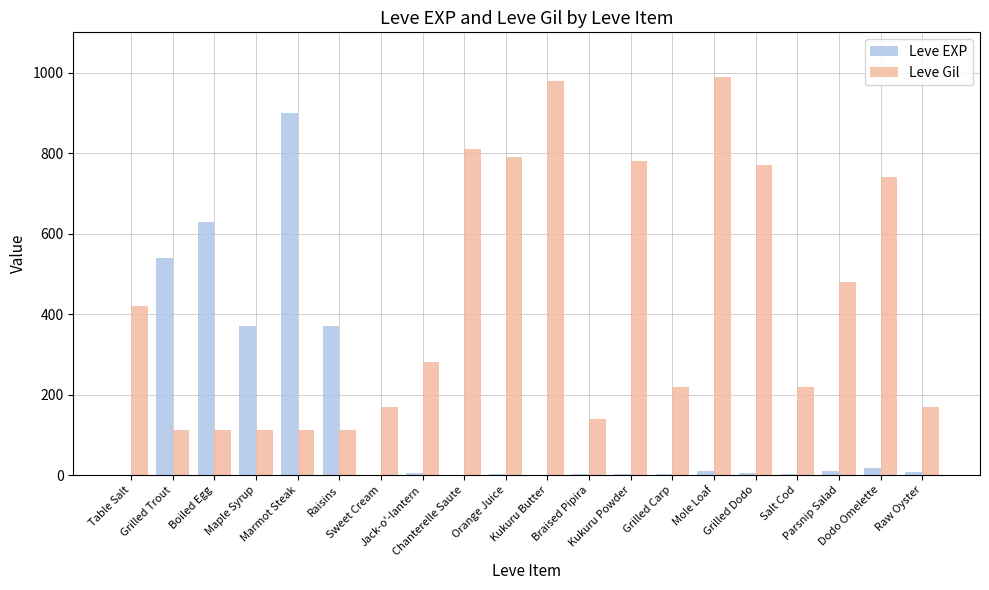

What is the spread (max minus min) of values at Kukuru Powder?

777